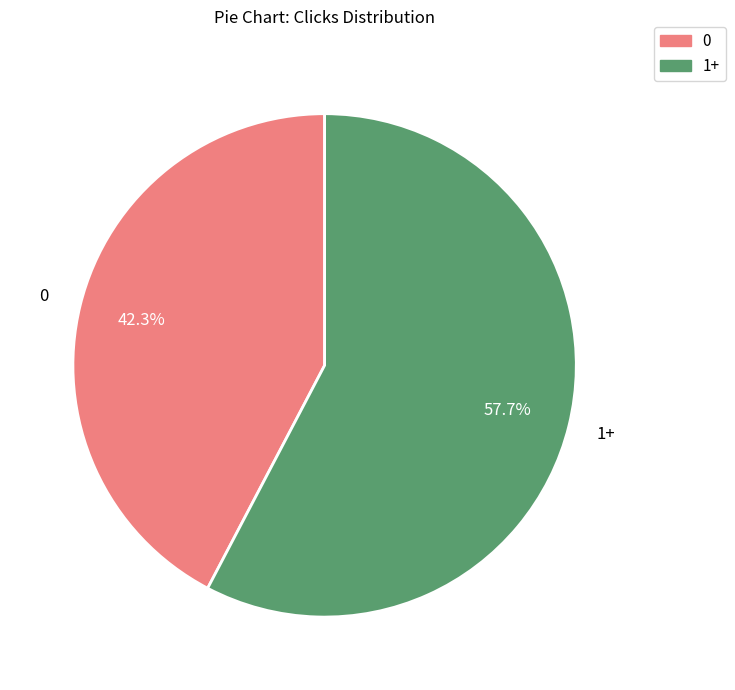

Is there any slice that represents more than half of the pie?

Yes